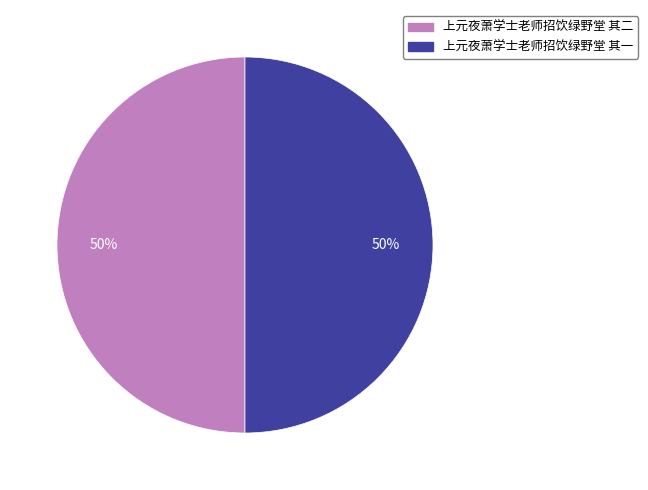

To the nearest percent, what percentage of the pie is 上元夜萧学士老师招饮绿野堂 其一?

50%